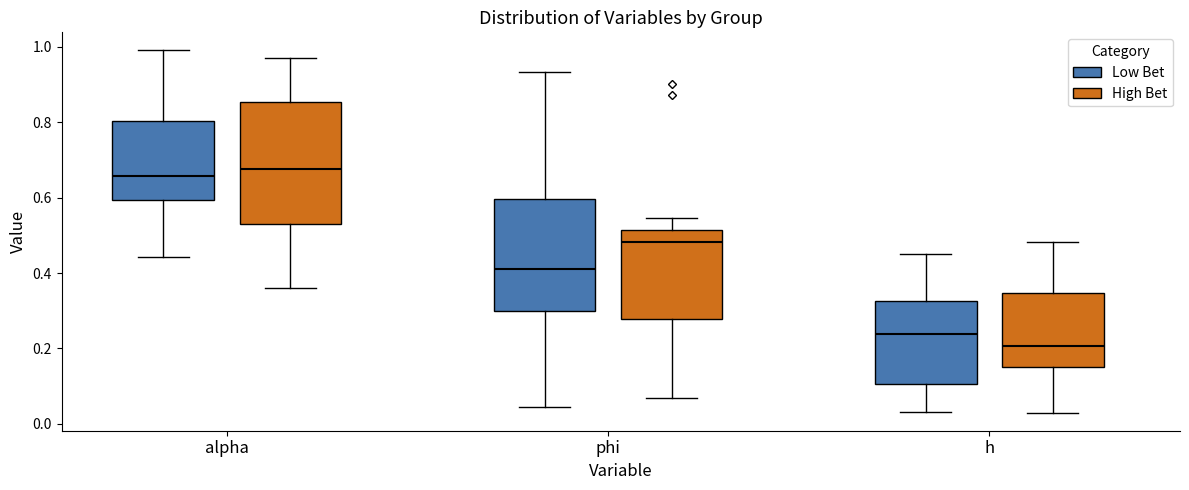

Which box's median line is the highest?

alpha (High Bet)